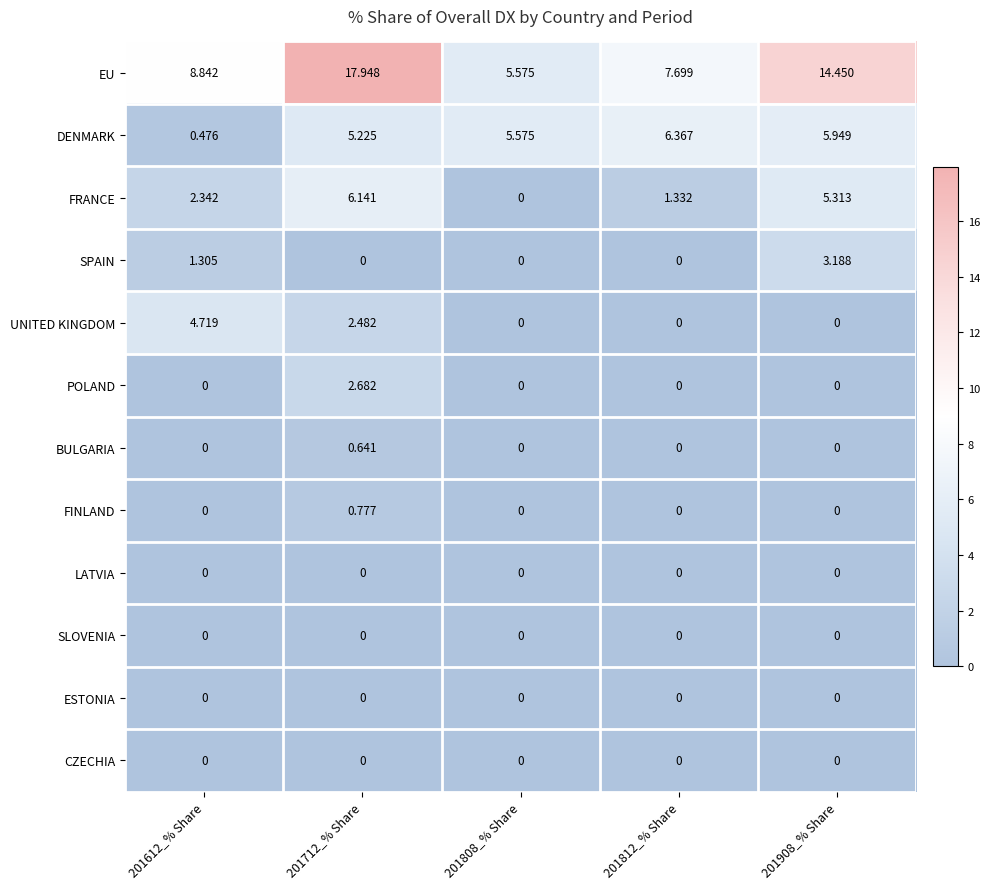

Which series has the largest total across all categories?

EU